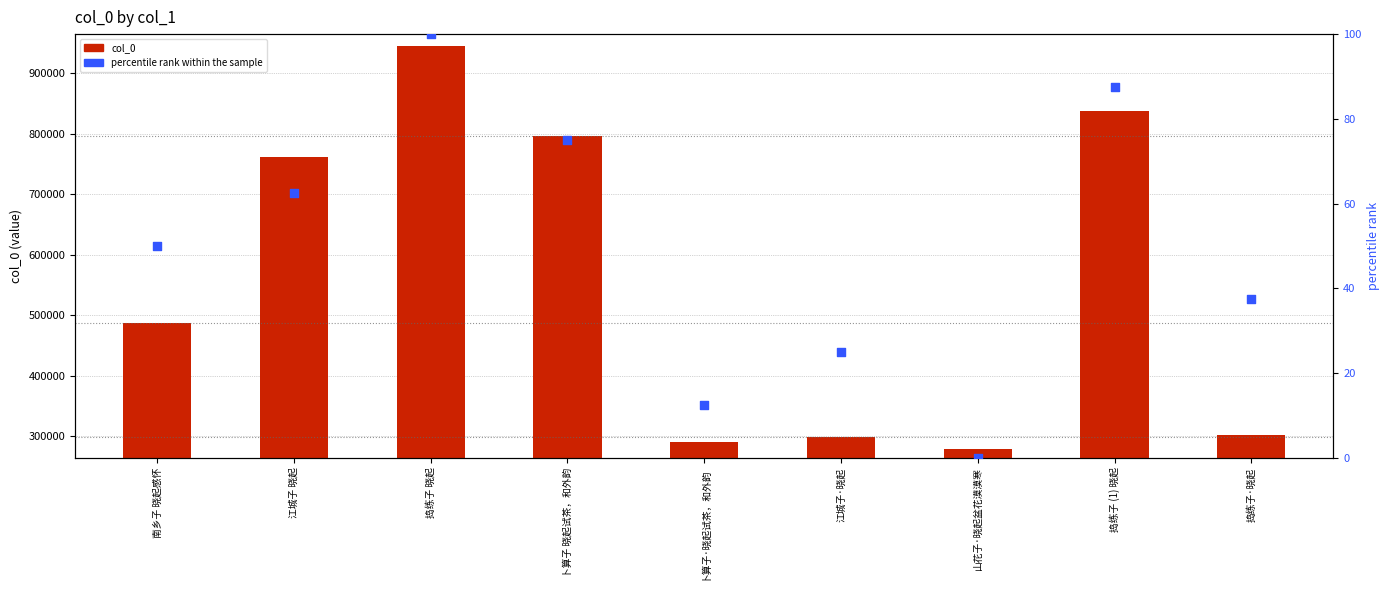

Which series has the largest total across all categories?

col_0